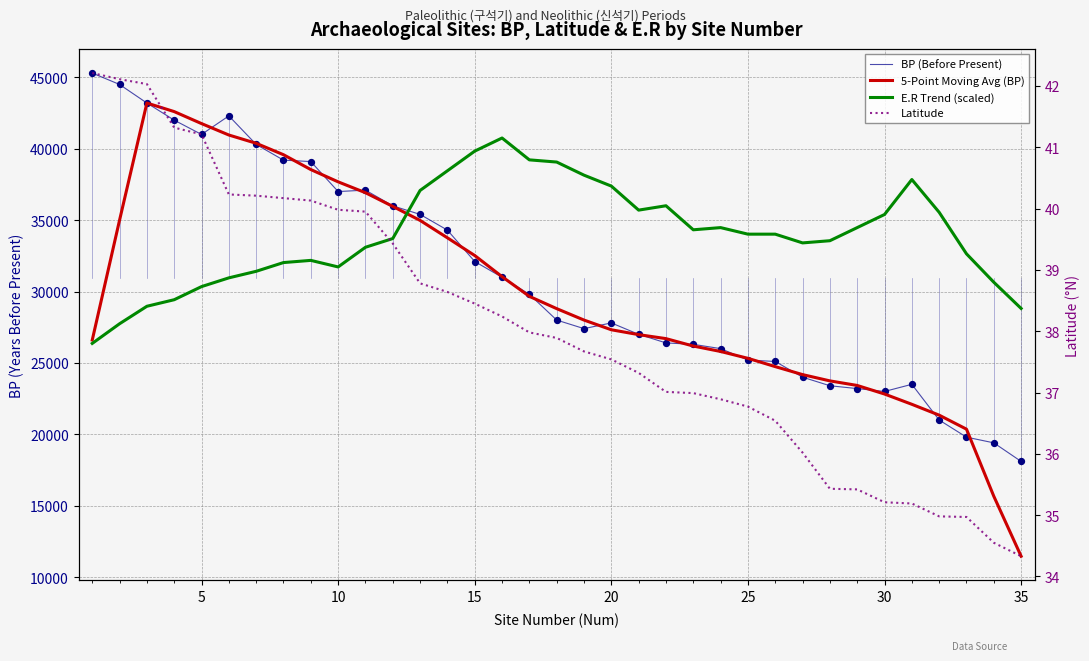

Which series contains the highest Y value?

BP (Before Present)